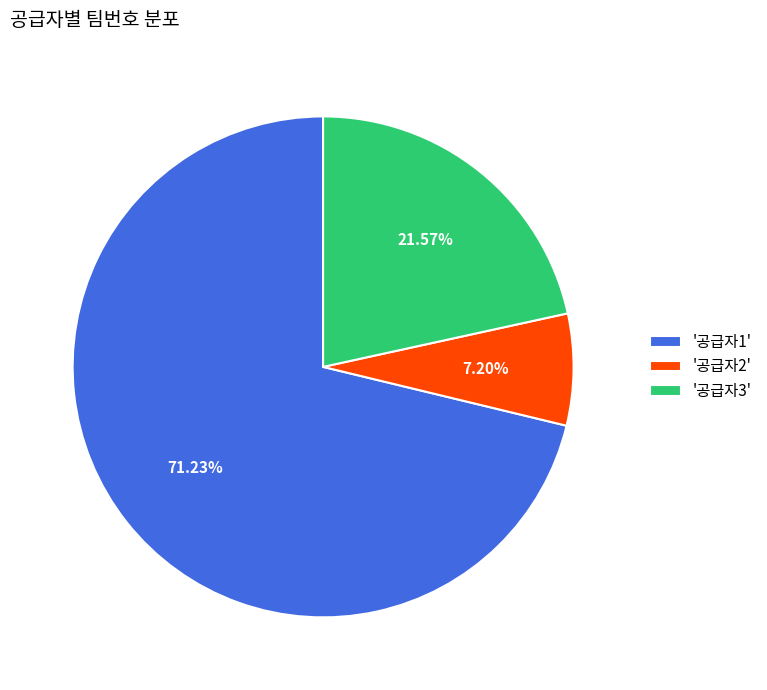

Is the sum of '공급자1' and '공급자2' greater than half?

Yes